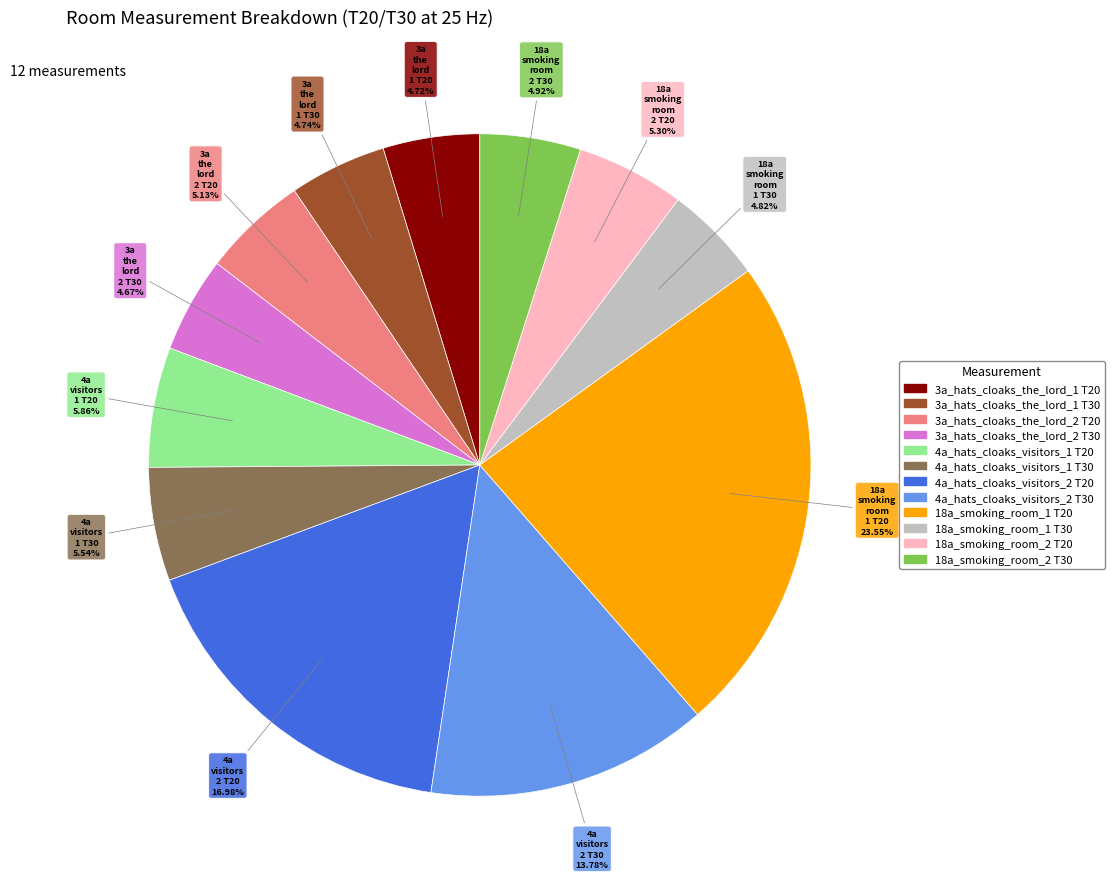

Is there any slice that represents more than half of the pie?

No